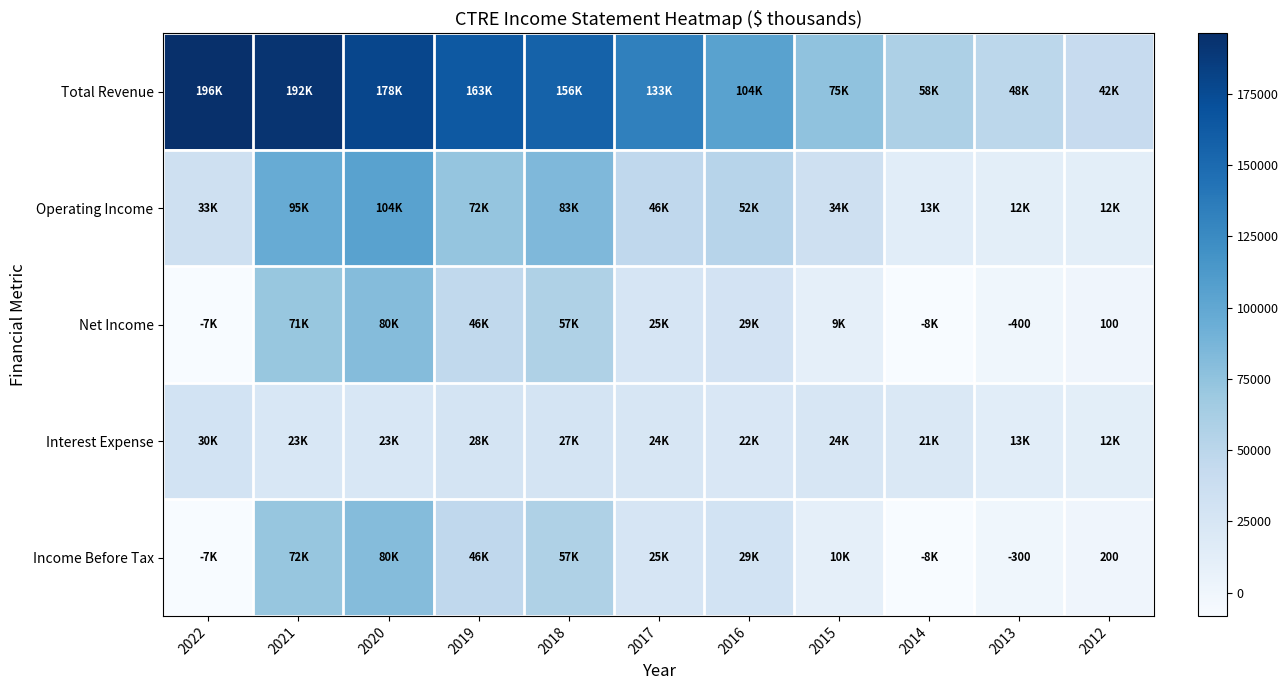

What is the smallest value displayed?

-8100